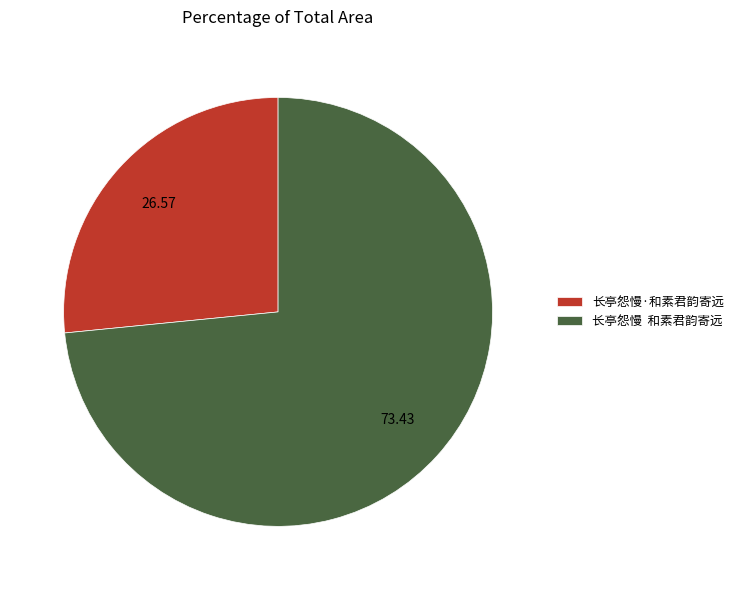

Is the sum of 长亭怨慢 和素君韵寄远 and 长亭怨慢·和素君韵寄远 greater than half?

Yes